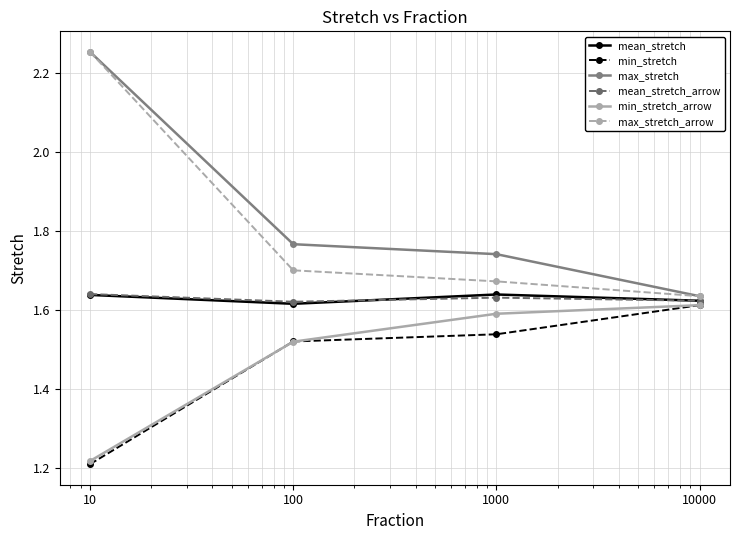

Which series has the largest range (max minus min)?

max_stretch_arrow